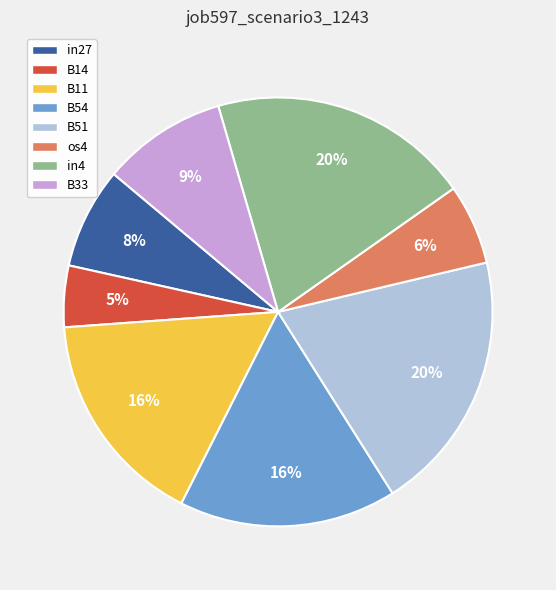

The in4 slice represents 20% of the pie. True or false?

True